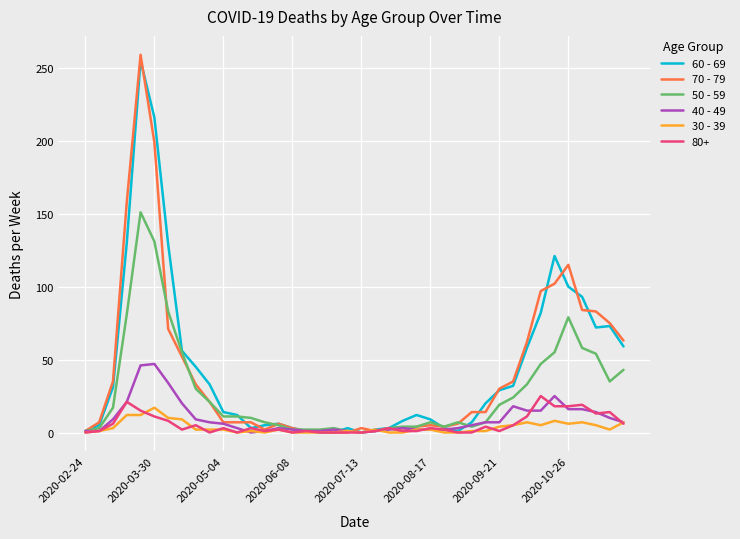

What is the greatest value displayed?

259